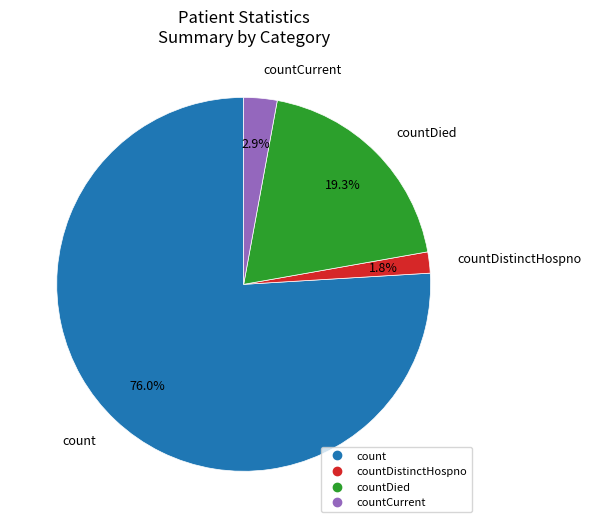

Is there a majority slice in this chart?

Yes